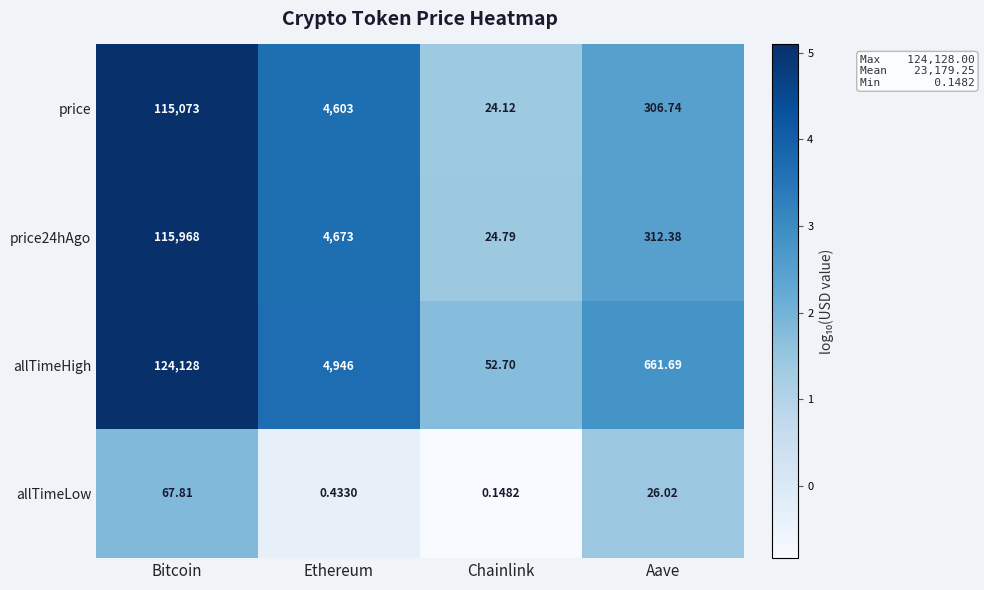

Between Ethereum and Chainlink, which series saw the biggest shift?

allTimeHigh